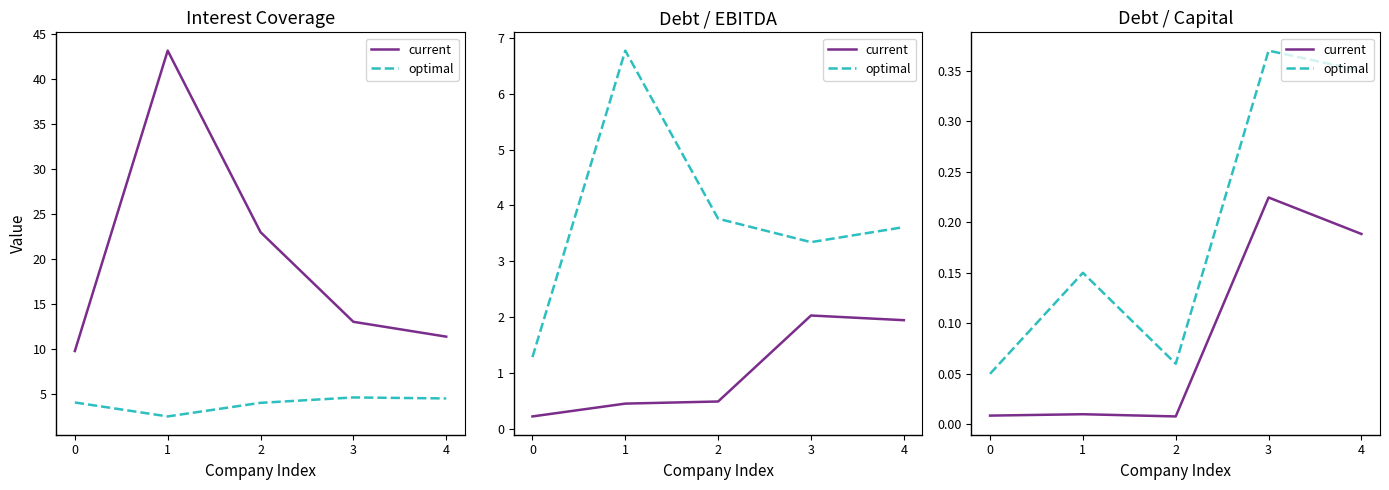

Where is the first local maximum for optimal?

1